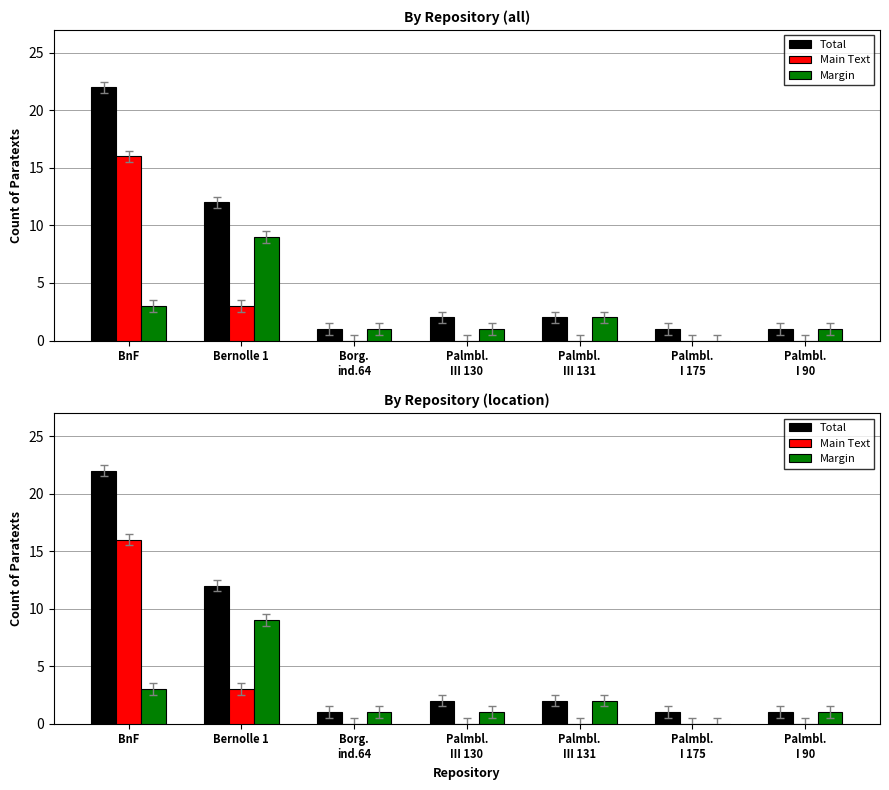

What are all the series names shown in the legend?

Total, Main Text, Margin